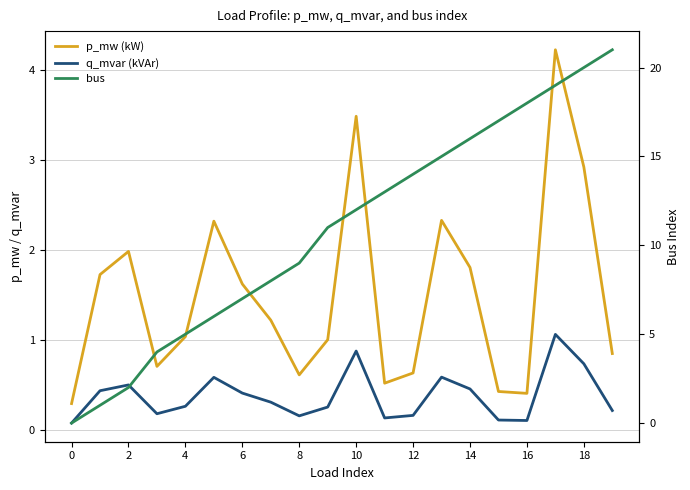

Which category has the highest value across all series?

19